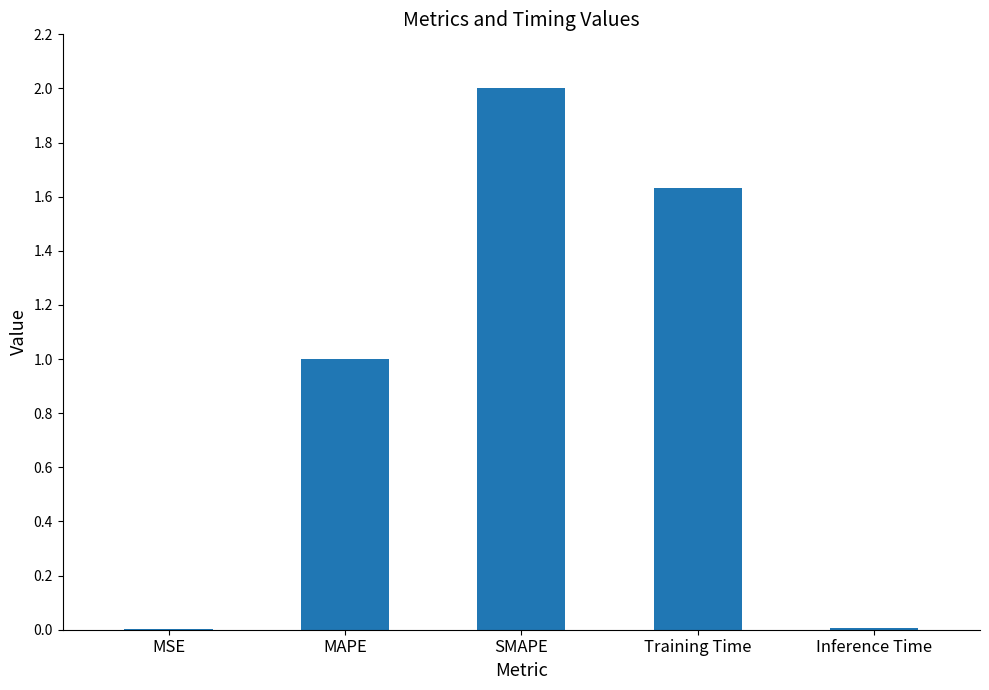

Which category has the highest value across all series?

SMAPE